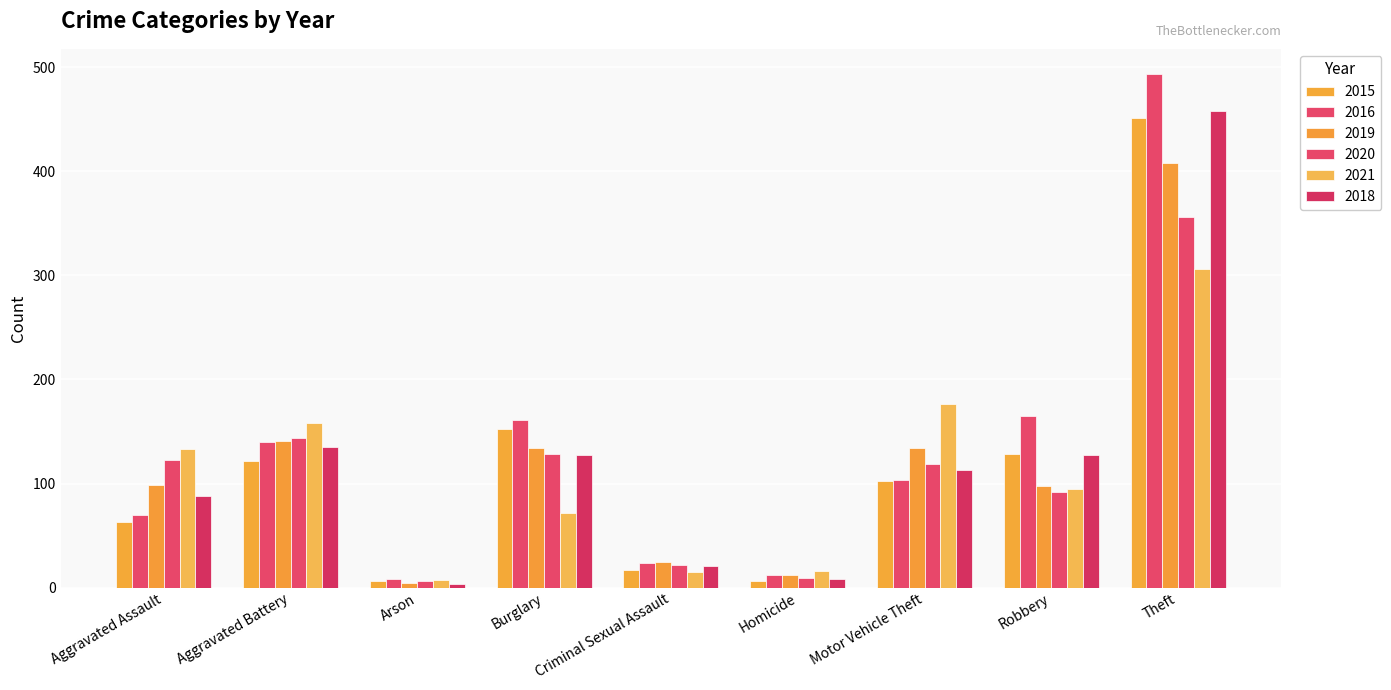

At which label is 2015 closest to 228?

Burglary